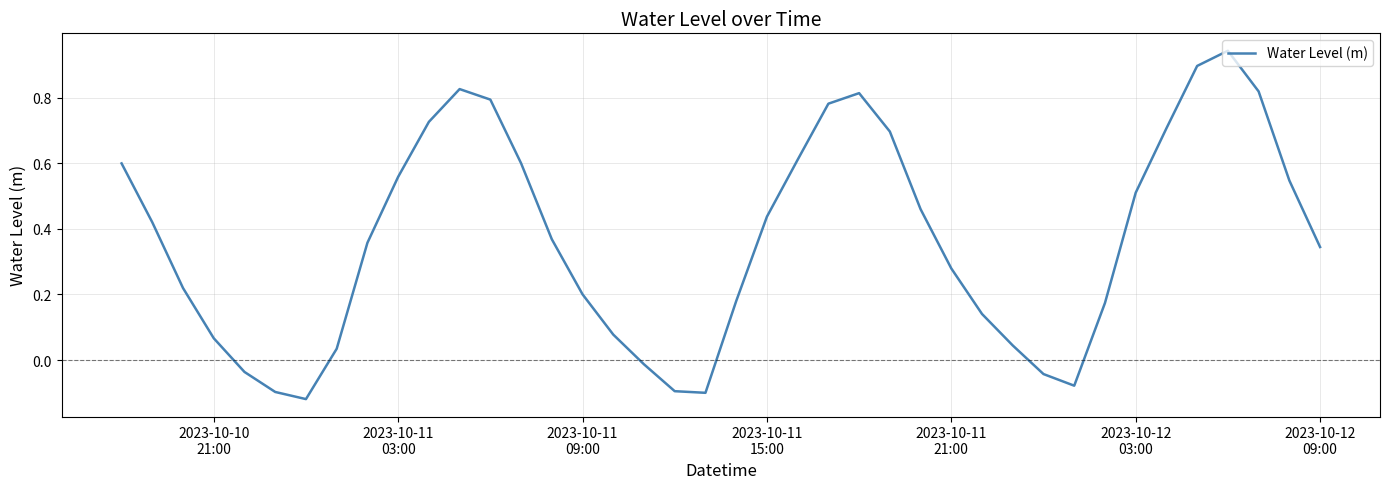

What is the difference between the maximum and minimum values?

1.1